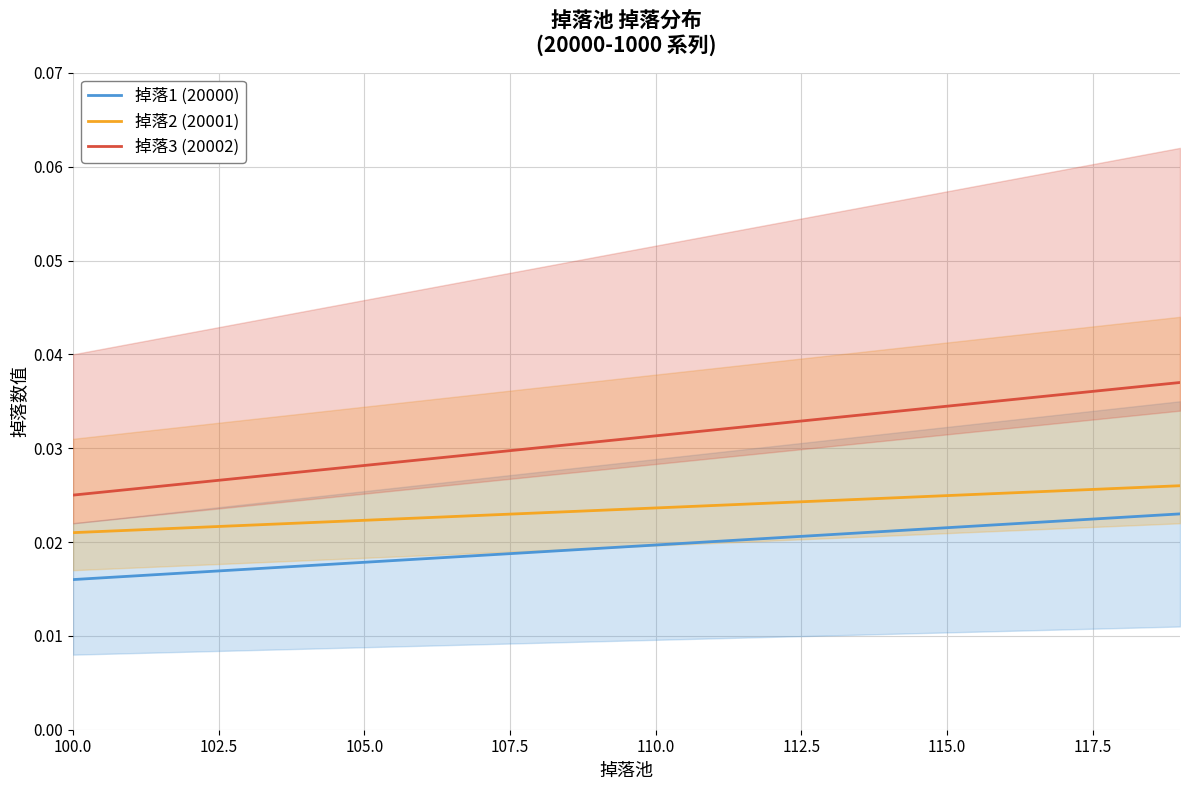

True or false: 掉落3 (20002) and 掉落2 (20001) intersect in this chart.

False